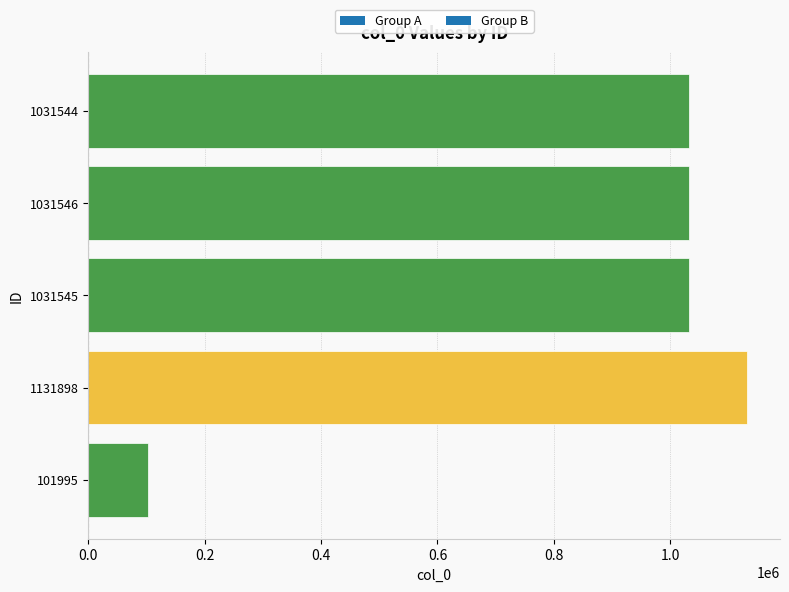

Is it true that the value at 1031546 is 692206?

False